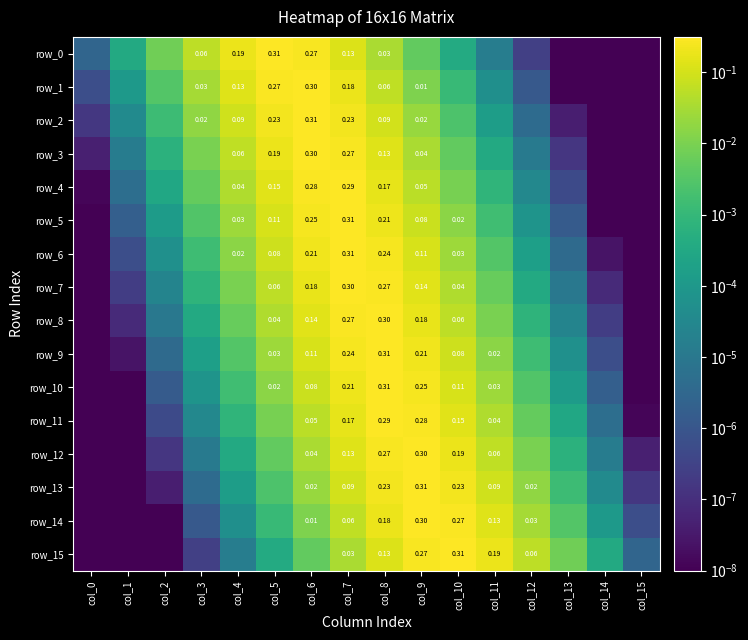

Which category has the lowest value in the row_4 series?

col_15